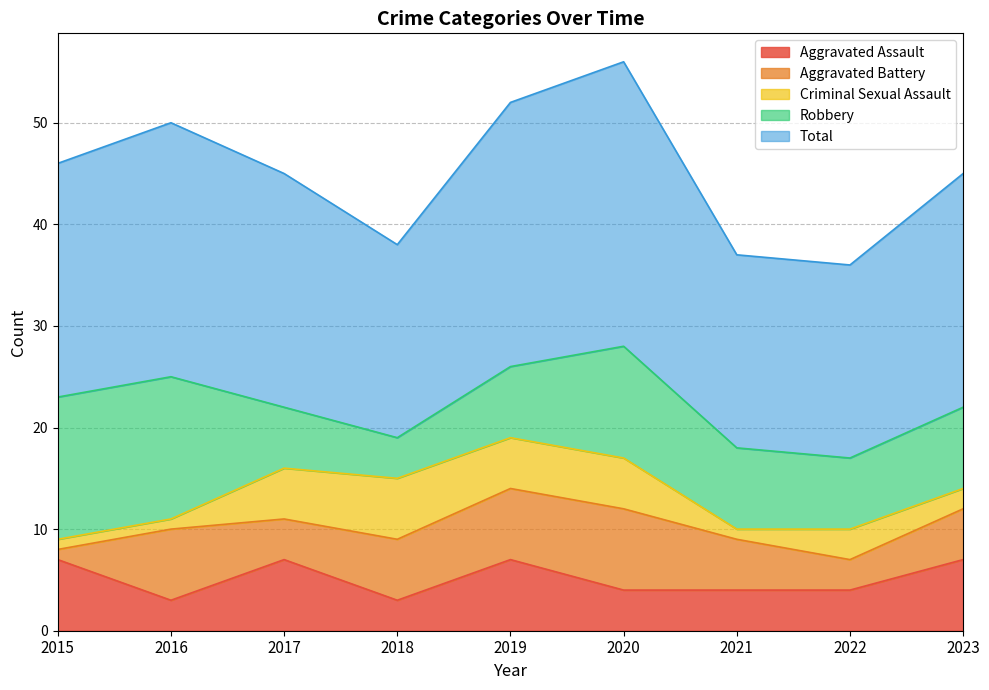

Reading left to right, what are all the values shown in this chart?

Aggravated Assault: 7	3	7	3	7	4	4	4	7
Aggravated Battery: 1	7	4	6	7	8	5	3	5
Criminal Sexual Assault: 1	1	5	6	5	5	1	3	2
Robbery: 14	14	6	4	7	11	8	7	8
Total: 23	25	23	19	26	28	19	19	23